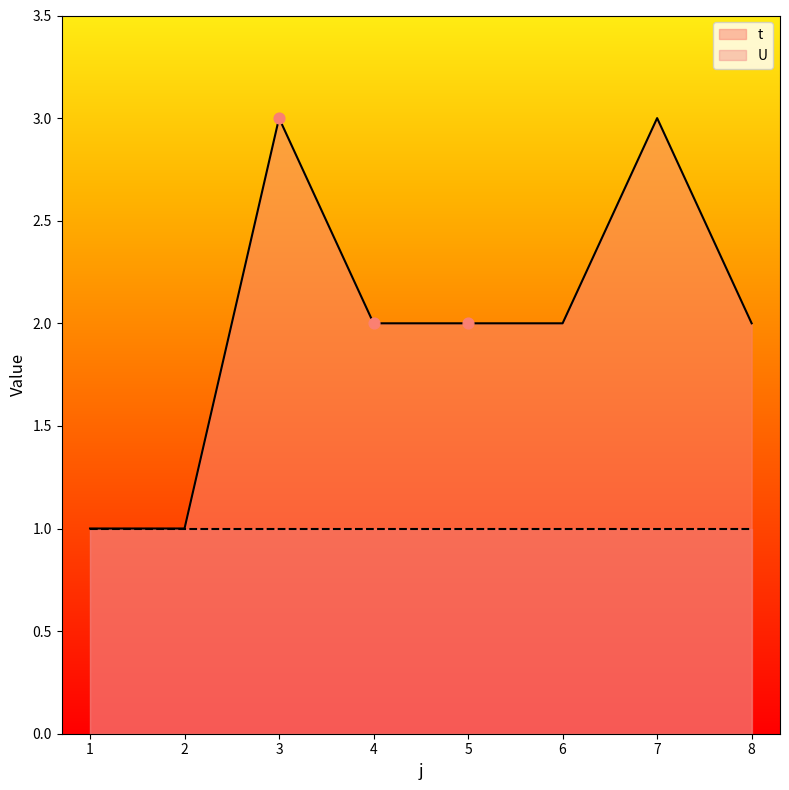

What is the change in value from 2 to 6?

+1